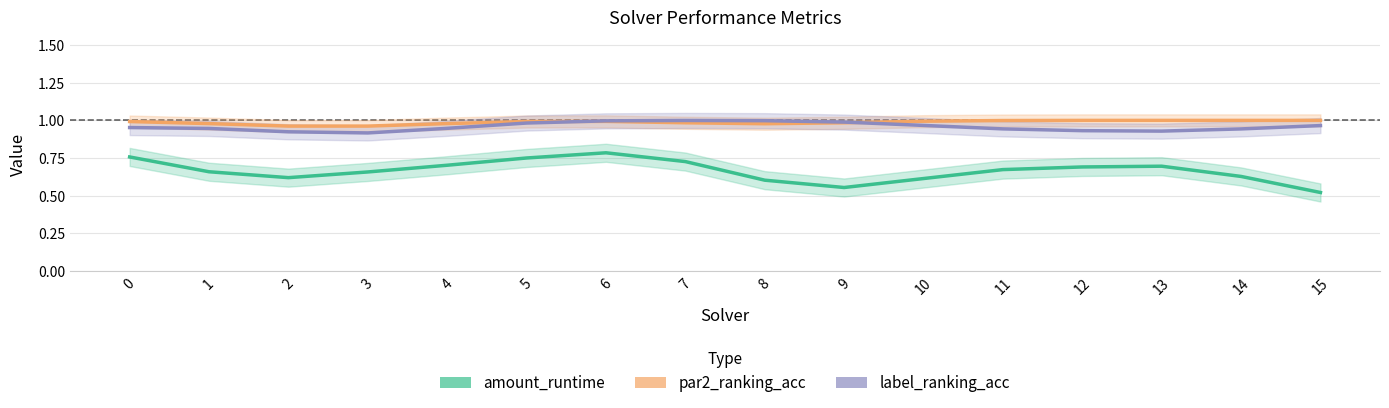

Reading left to right, transcribe all the data shown in this chart.

amount_runtime: 0=0.8	1=0.7	2=0.6	3=0.7	4=0.7	5=0.8	6=0.8	7=0.7	8=0.6	9=0.6	10=0.6	11=0.7	12=0.7	13=0.7	14=0.6	15=0.5
par2_ranking_acc: 0=1.0	1=1.0	2=1.0	3=1.0	4=1.0	5=1.0	6=1.0	7=1.0	8=1.0	9=1.0	10=1.0	11=1.0	12=1.0	13=1.0	14=1.0	15=1.0
label_ranking_acc: 0=1.0	1=0.9	2=0.9	3=0.9	4=0.9	5=1.0	6=1.0	7=1.0	8=1.0	9=1.0	10=1.0	11=0.9	12=0.9	13=0.9	14=0.9	15=1.0